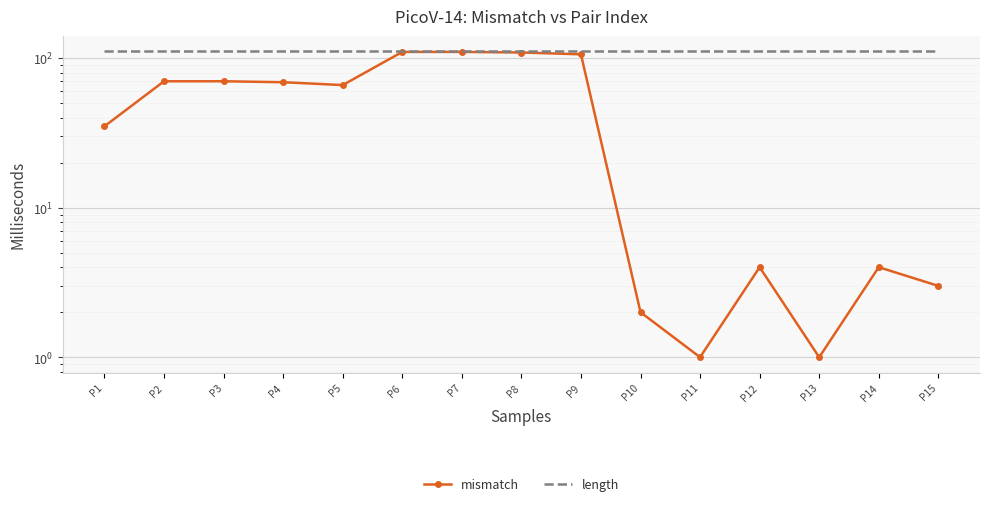

What are all the series names shown in the legend?

mismatch, length